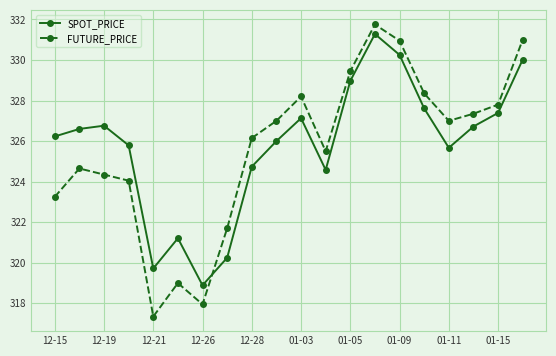

Rank the series by their average value, from lowest to highest.

FUTURE_PRICE, SPOT_PRICE